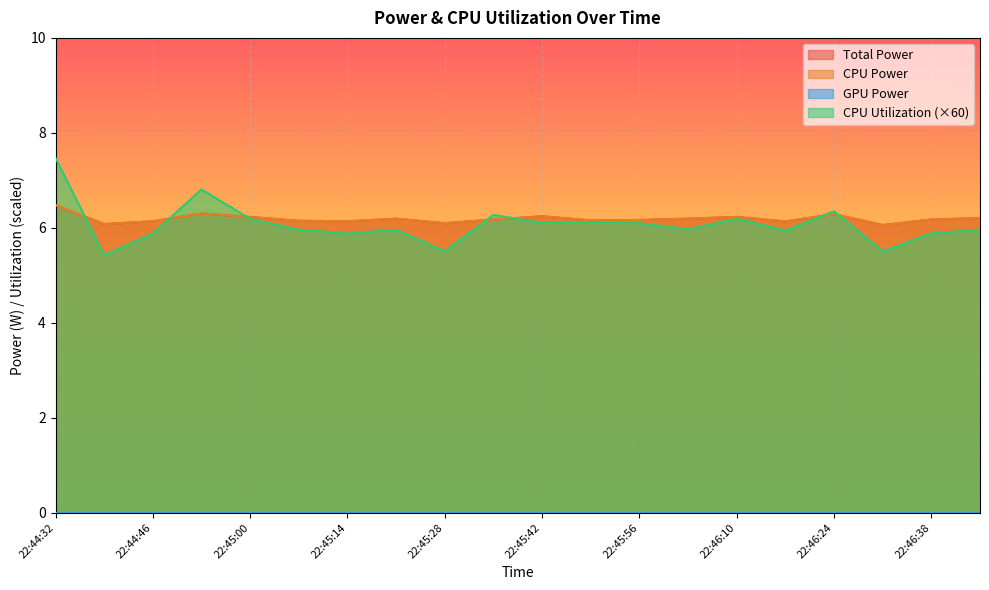

What is the difference between the highest and lowest values at 22:44:39?

0.7